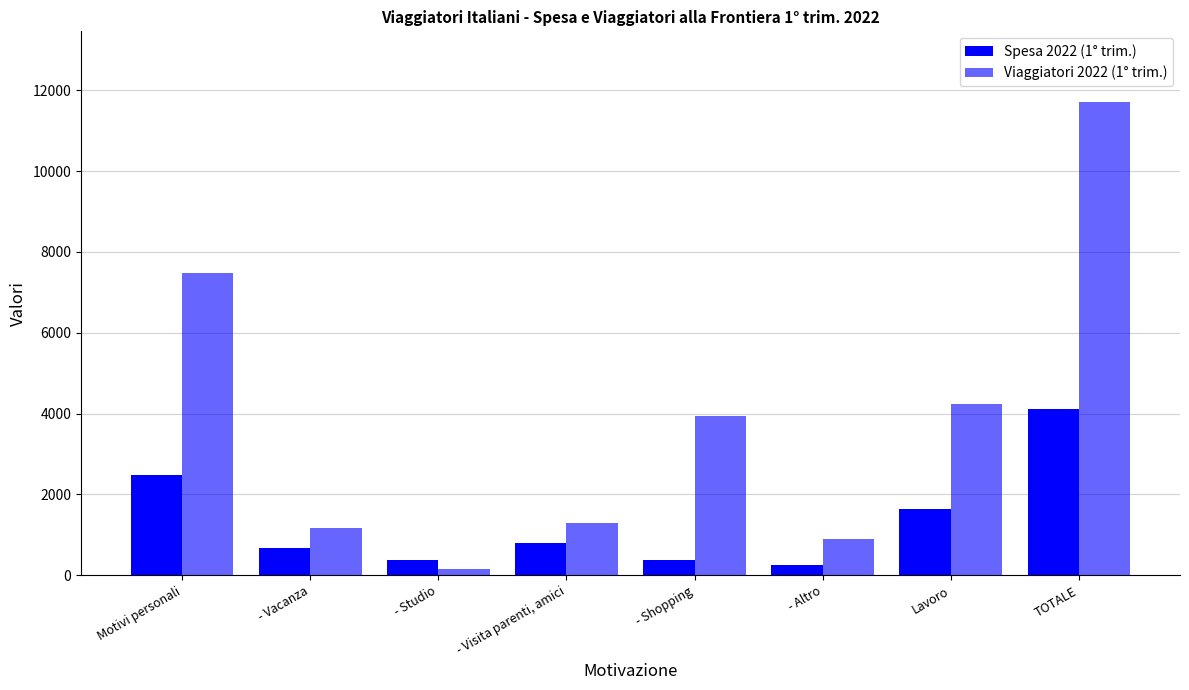

What is the label of the 7th bar from the right?

- Vacanza